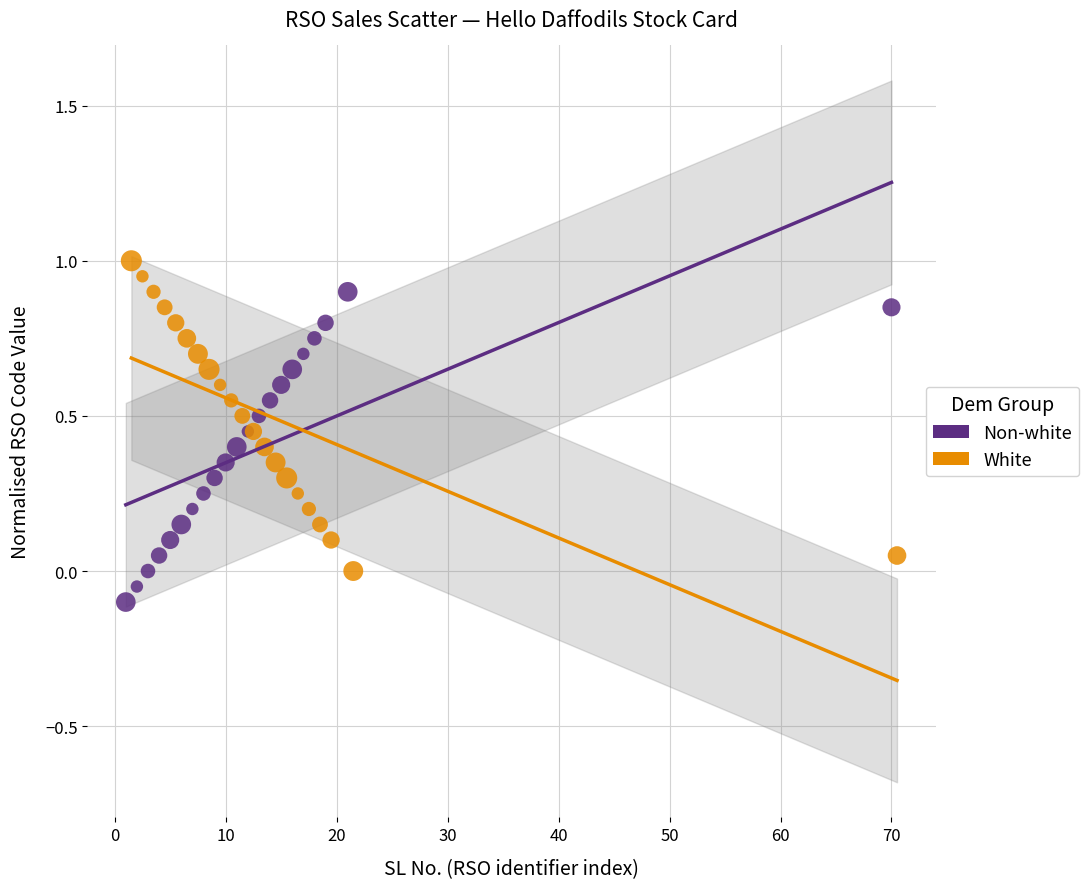

Which series contains the lowest Y value?

Non-white